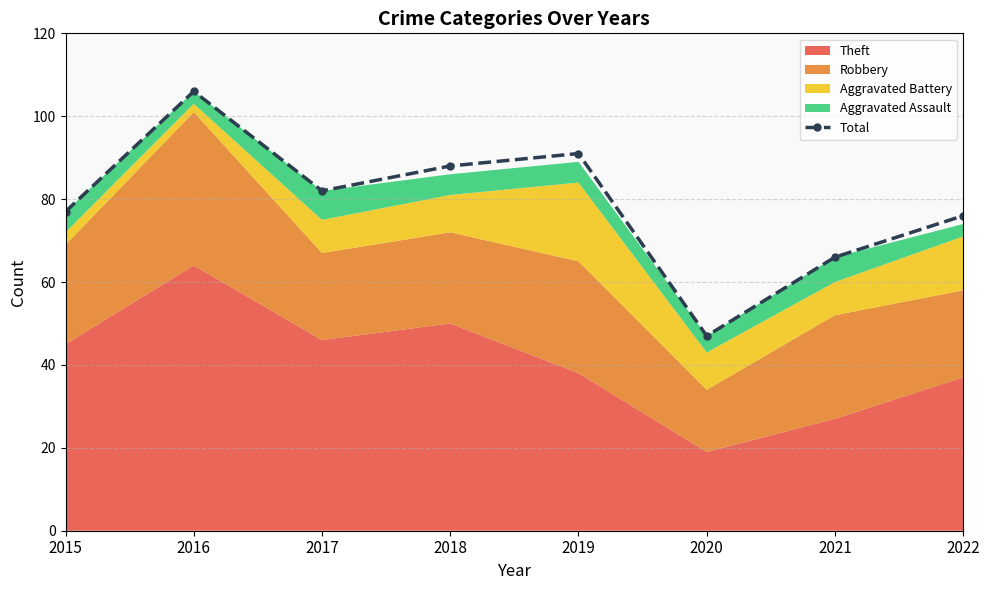

Is it true that the value at 2019 is 37?

False